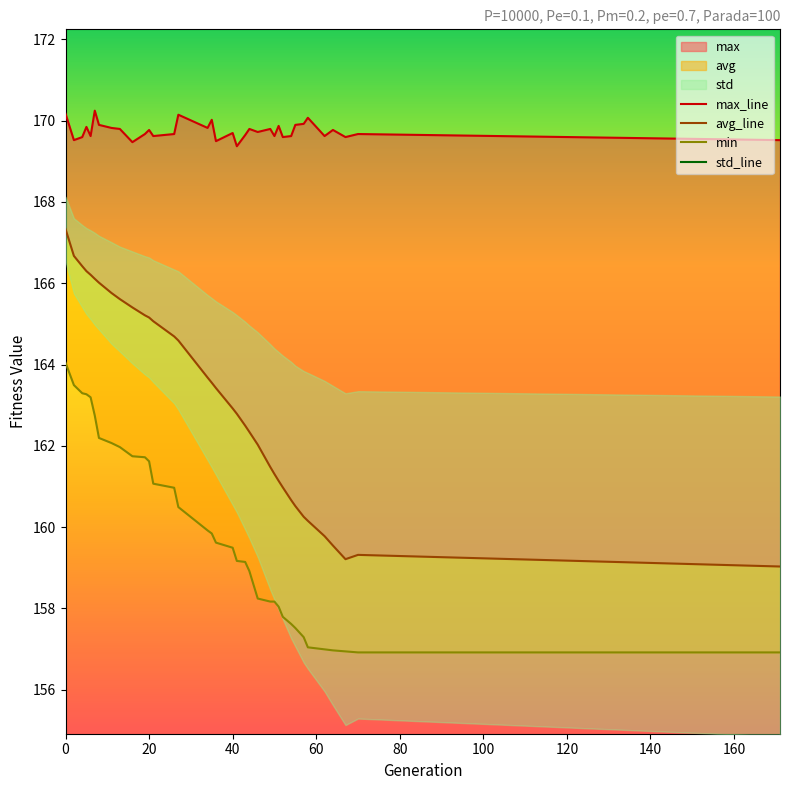

True or false: max_line has more than 2 points higher than both neighbors.

True